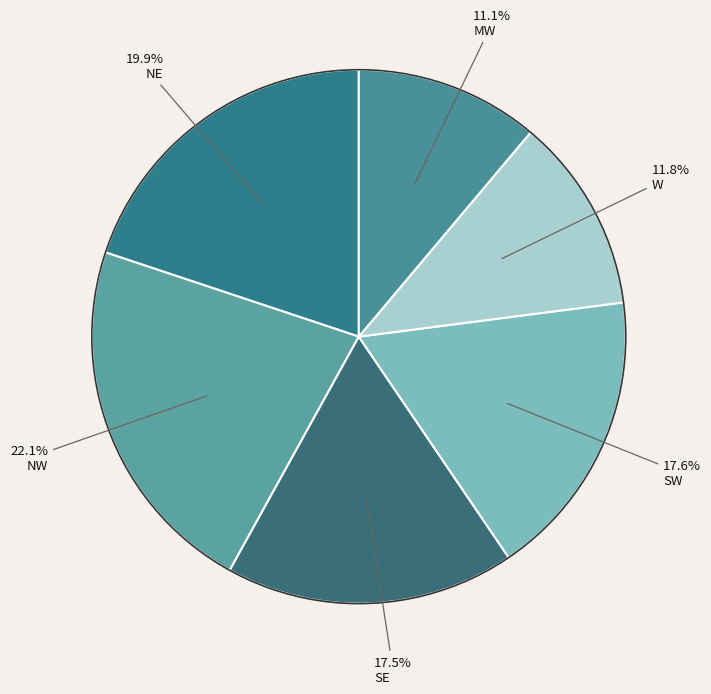

Rank the categories by value from lowest to highest.

MW, W, SE, SW, NE, NW